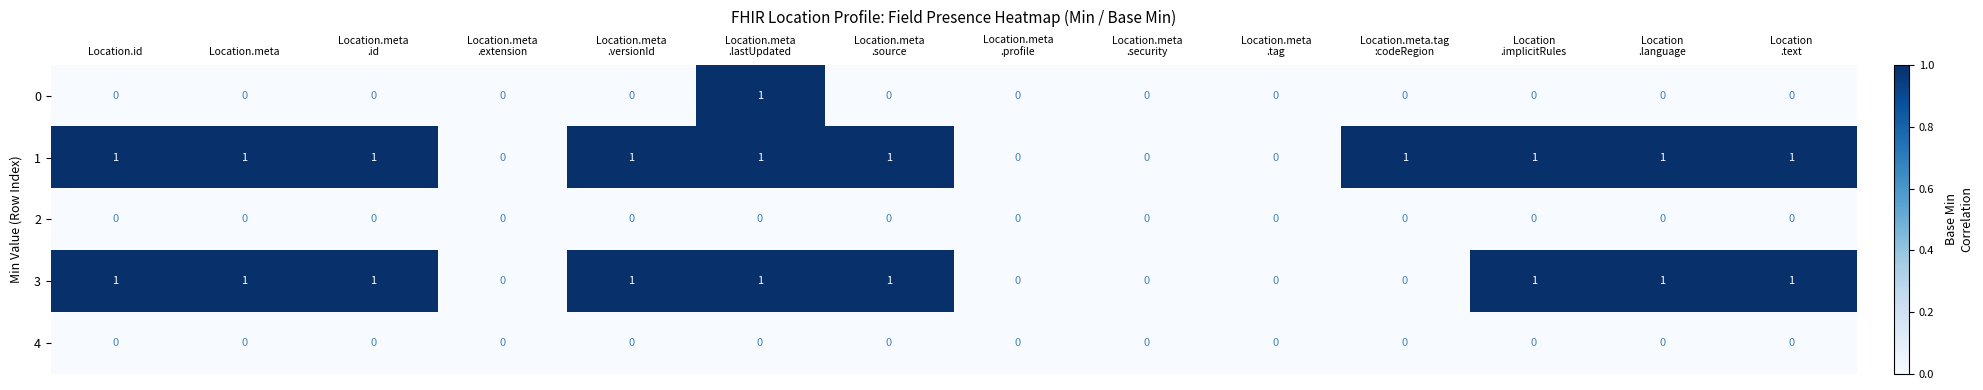

How many 3 values are between 0 and 1?

14